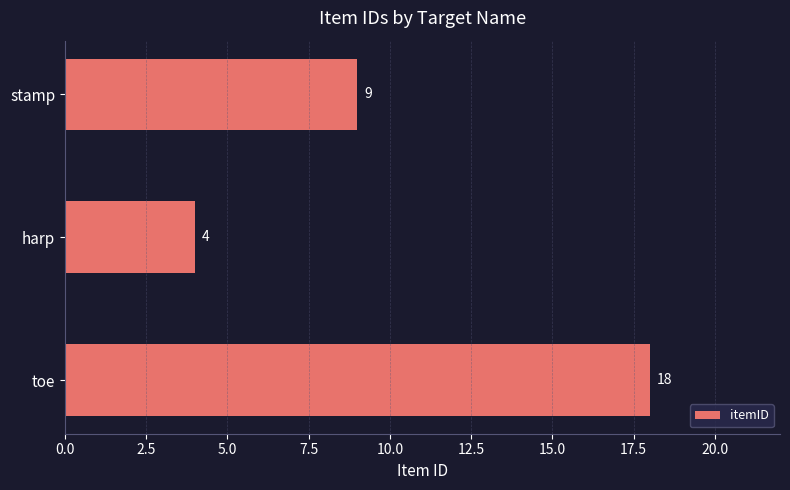

Reading top to bottom, what are all the values shown in this chart?

9	4	18